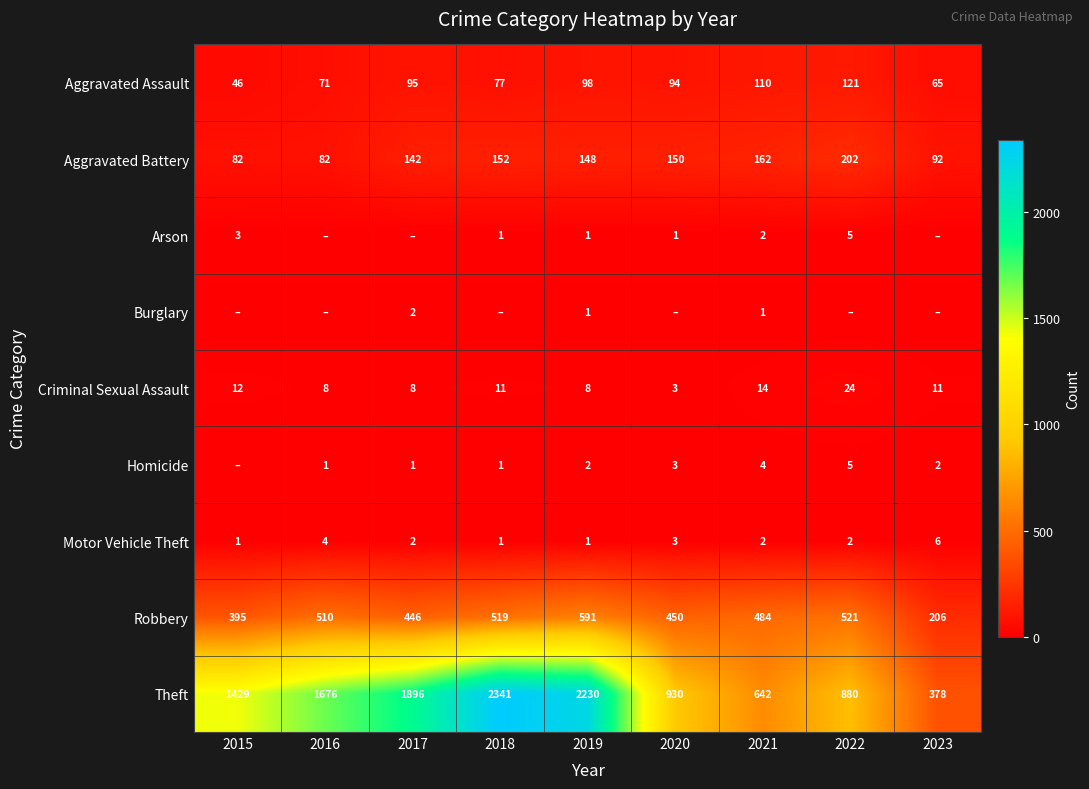

What is the difference between the highest and lowest values at 2021?

641